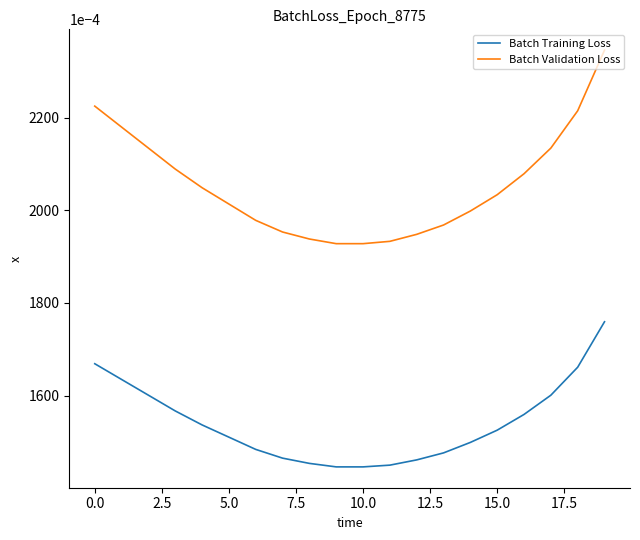

True or false: Batch Training Loss and Batch Validation Loss intersect in this chart.

False